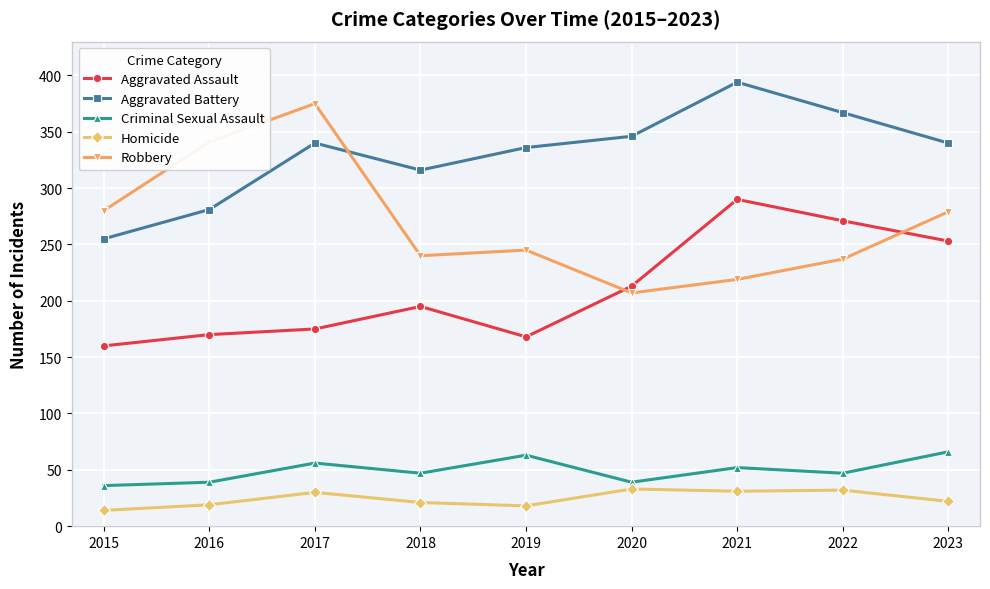

True or false: Robbery has more than 2 points higher than both neighbors.

False